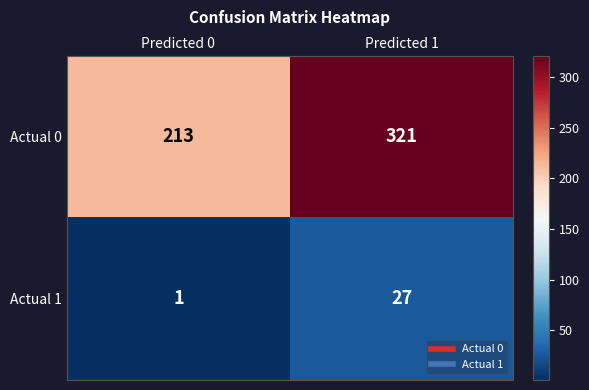

What is the difference between the maximum and minimum values in the Actual 0 series?

108